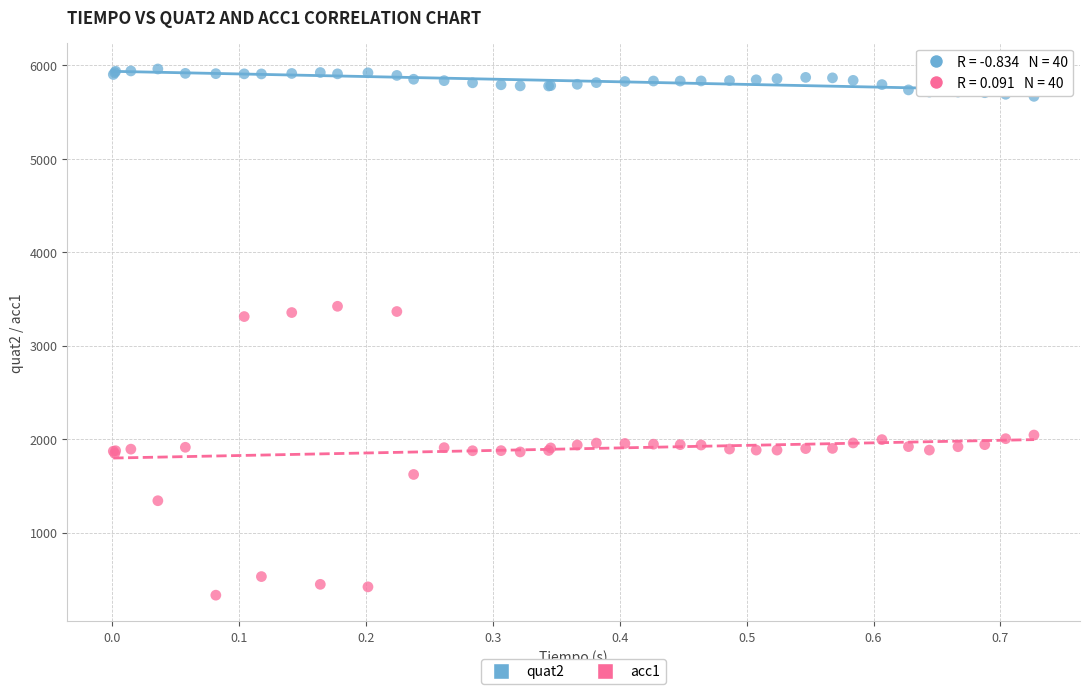

Which series has the largest Y range (max minus min)?

acc1